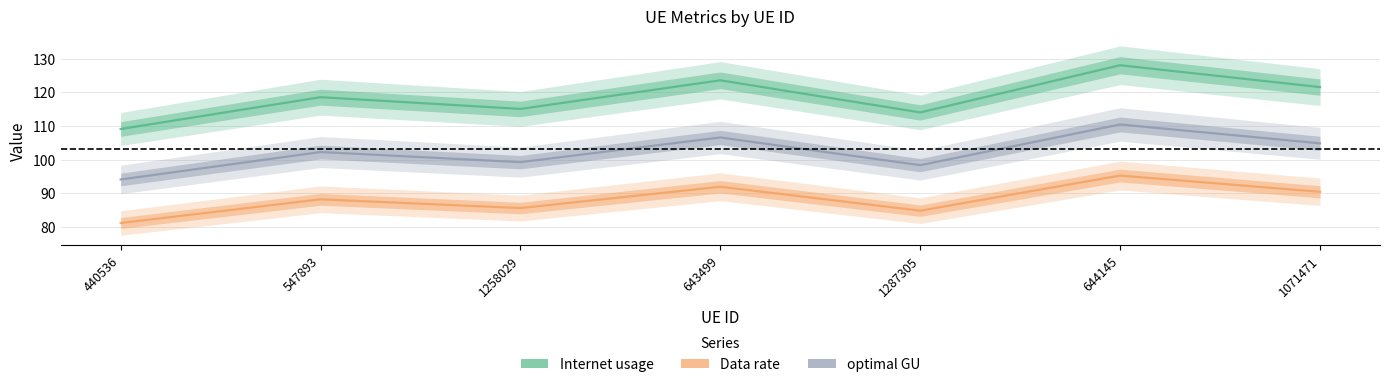

True or false: Internet usage and Data rate cross at least once.

False